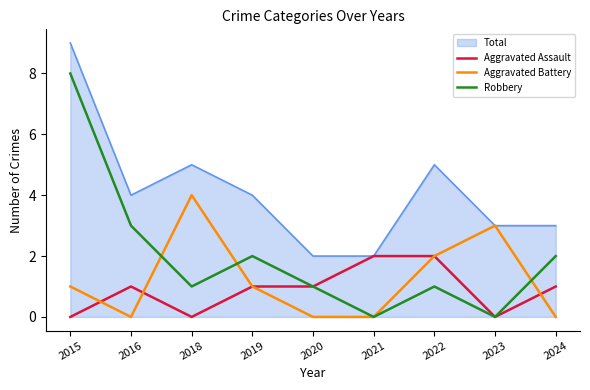

At which category does Aggravated Battery reach its first local valley?

2016